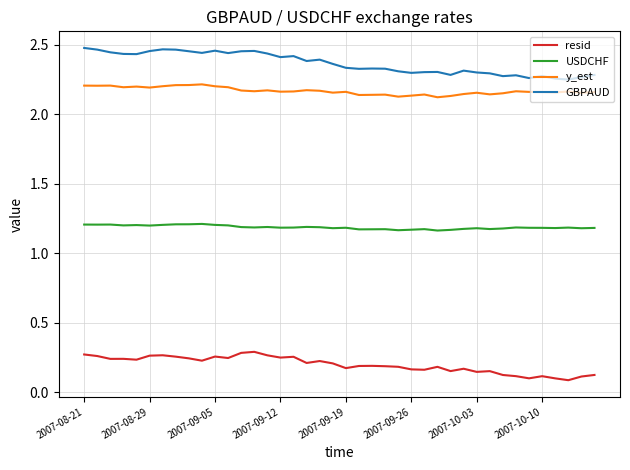

True or false: resid and y_est intersect in this chart.

False